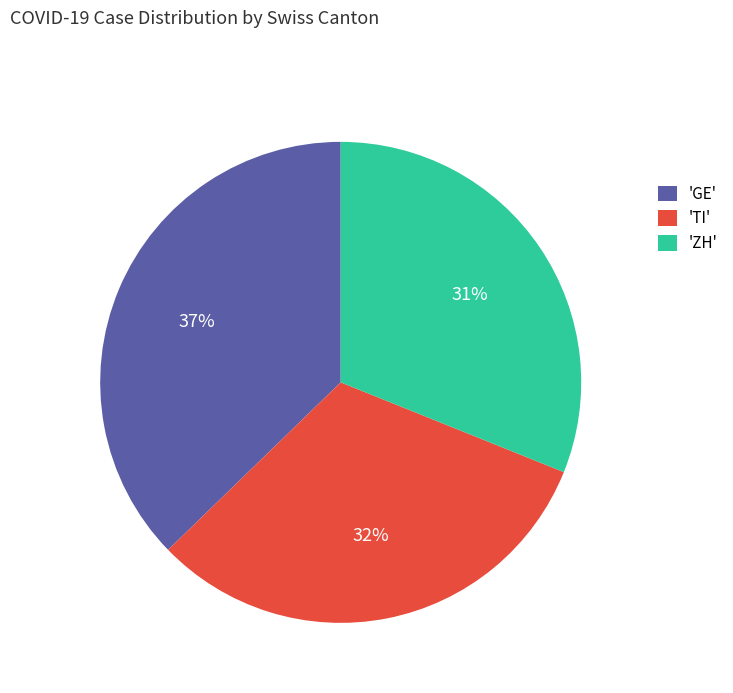

Do 'GE' and 'TI' together represent more than half of the pie?

Yes